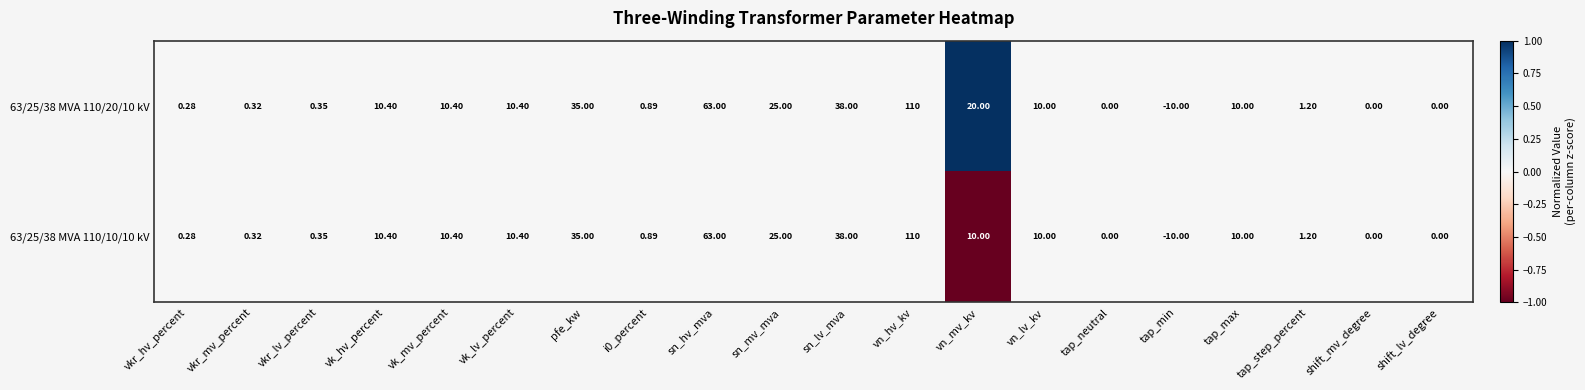

At which category does the chart reach its minimum across all series?

tap_min